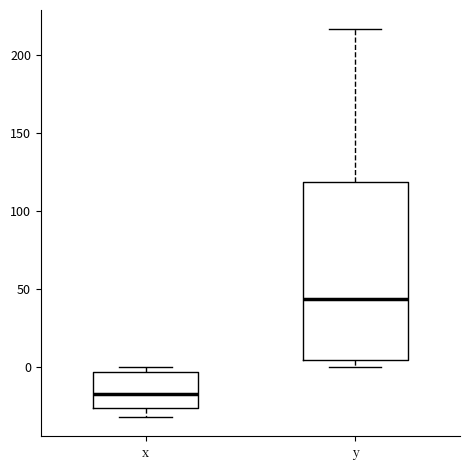

Which box's median line is the highest?

y